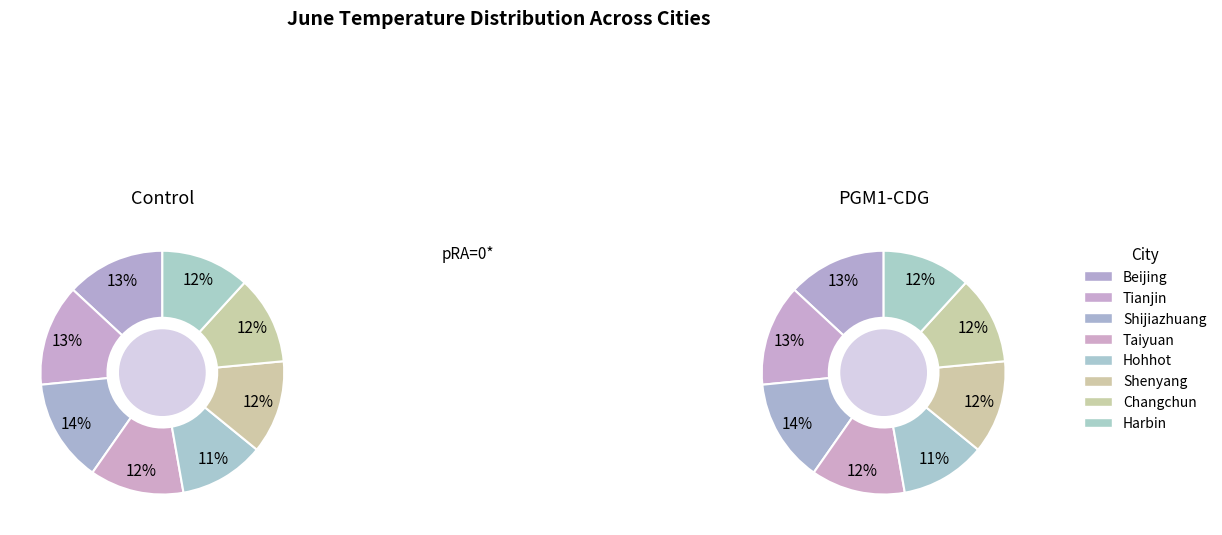

Rank the categories by value from lowest to highest.

Hohhot, Changchun, Harbin, Shenyang, Taiyuan, Beijing, Tianjin, Shijiazhuang